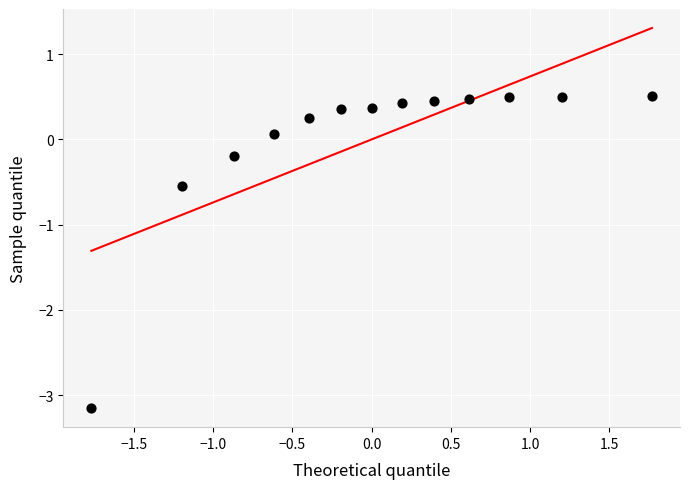

What Y value in the scatter plot is closest to -1?

-0.6